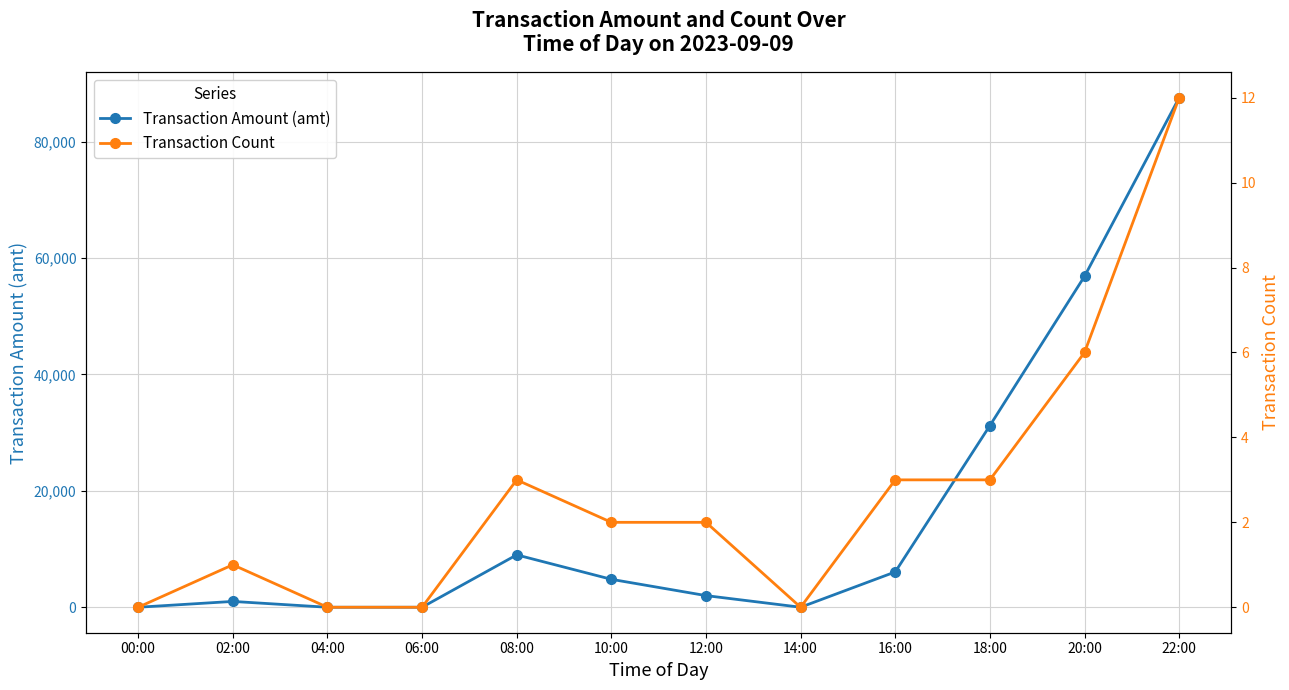

At 22:00, list the series in order from smallest to largest.

Transaction Count, Transaction Amount (amt)